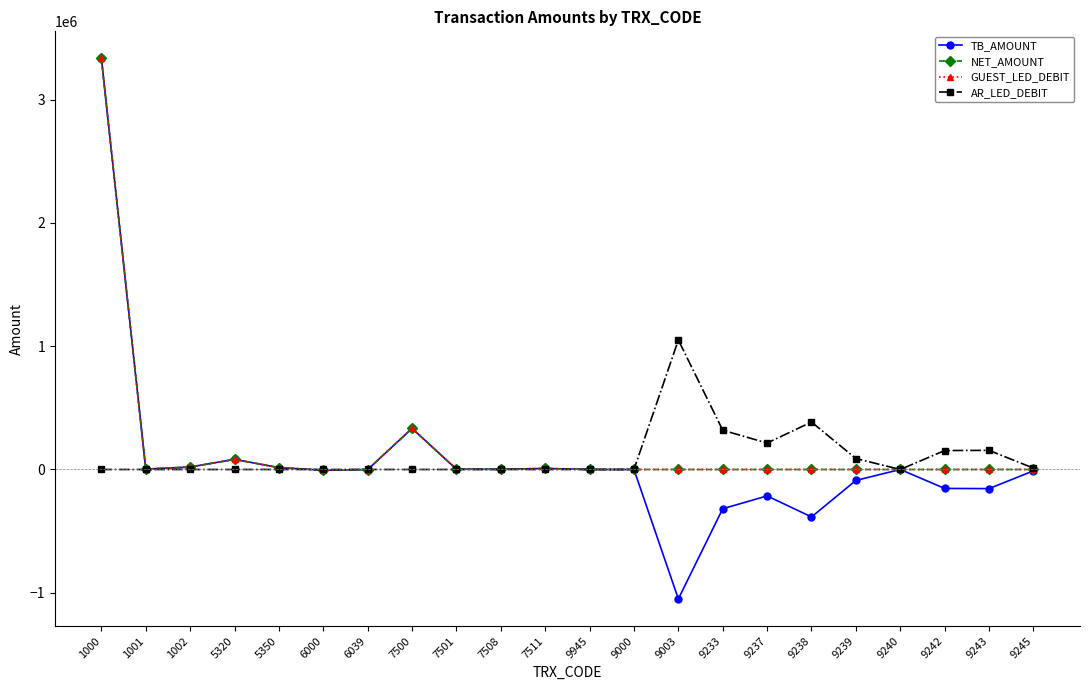

At which label does NET_AMOUNT first exceed 0?

1000